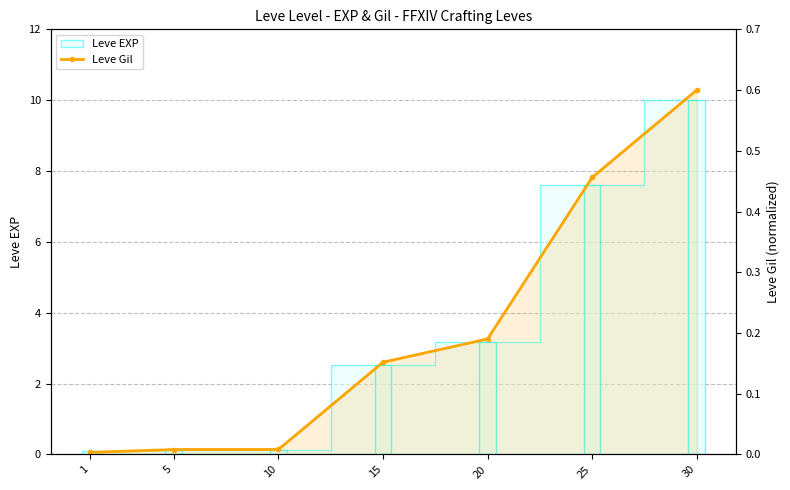

What is the average value of the Leve Gil (scaled) series?

0.2